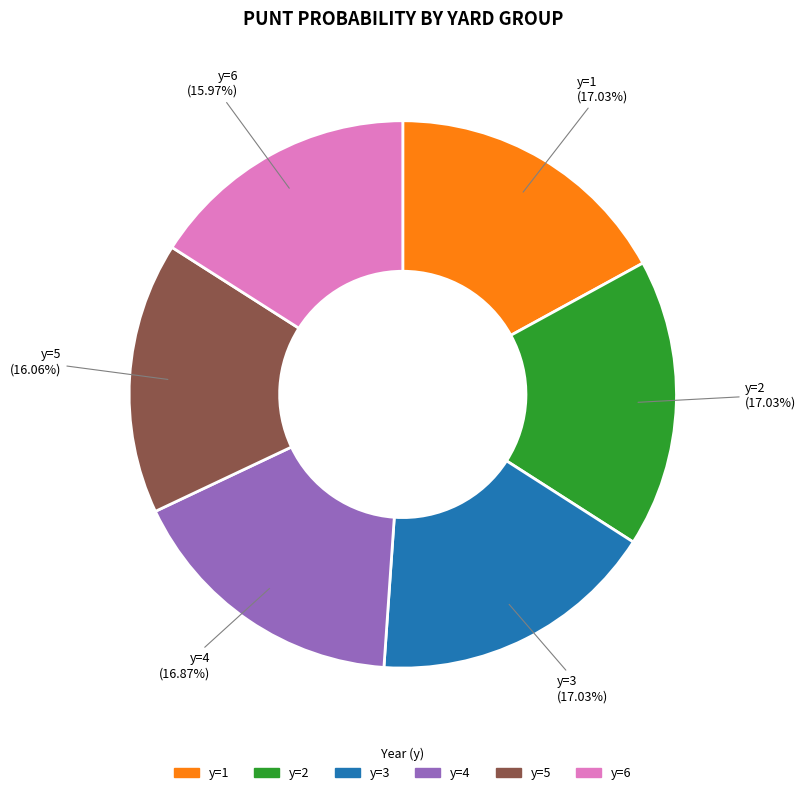

How many segments does this pie chart have?

6